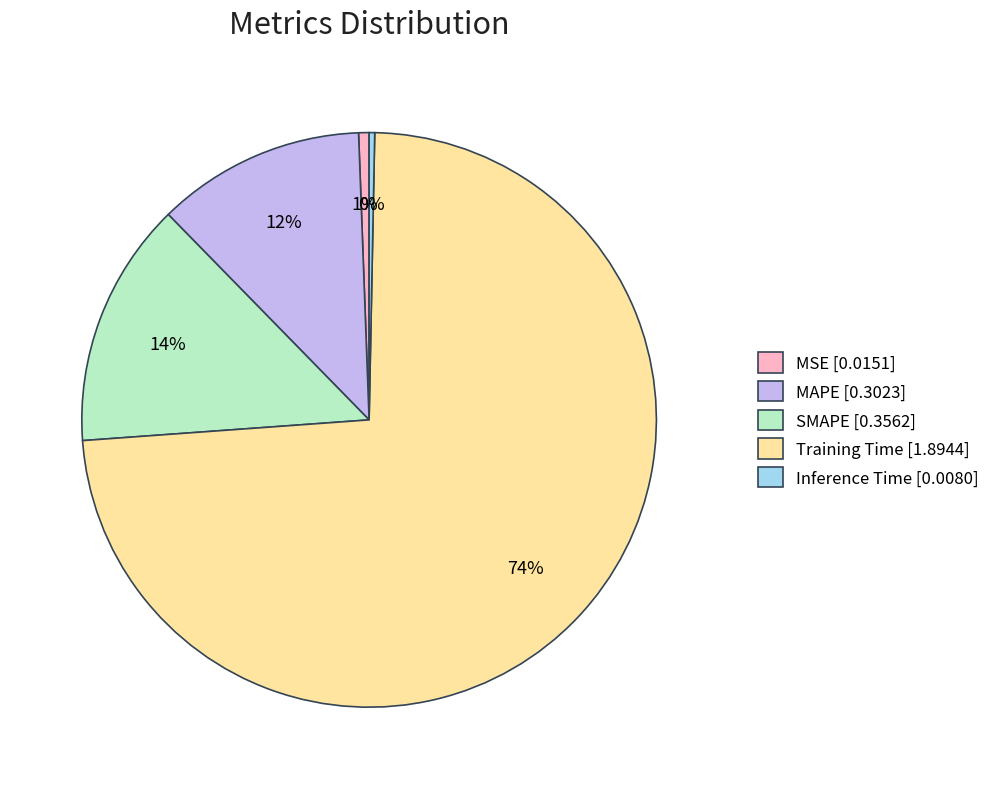

Which slice is the largest?

Training Time